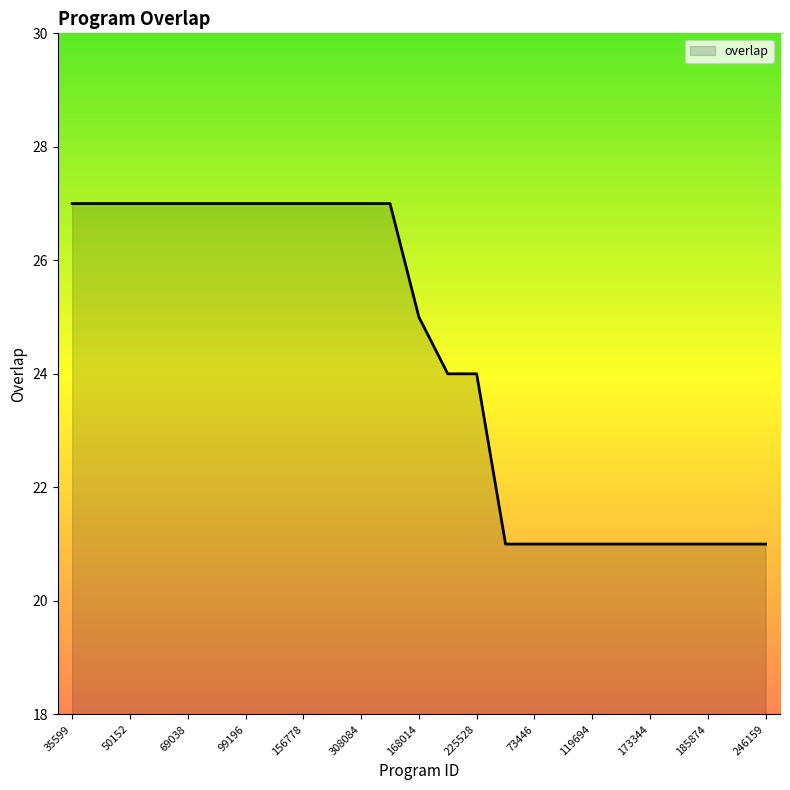

Reading left to right, list all the values displayed in this chart.

27	27	27	27	27	27	27	27	27	27	27	27	25	24	24	21	21	21	21	21	21	21	21	21	21